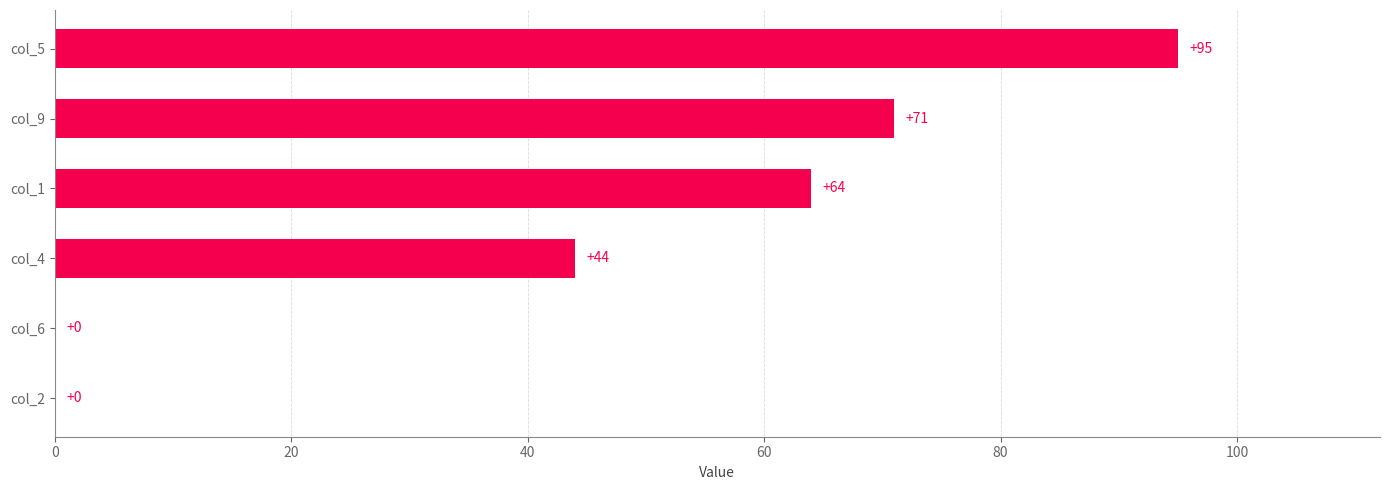

Reading bottom to top, extract all data points from this chart.

col_2=0	col_6=0	col_4=44	col_1=64	col_9=71	col_5=95